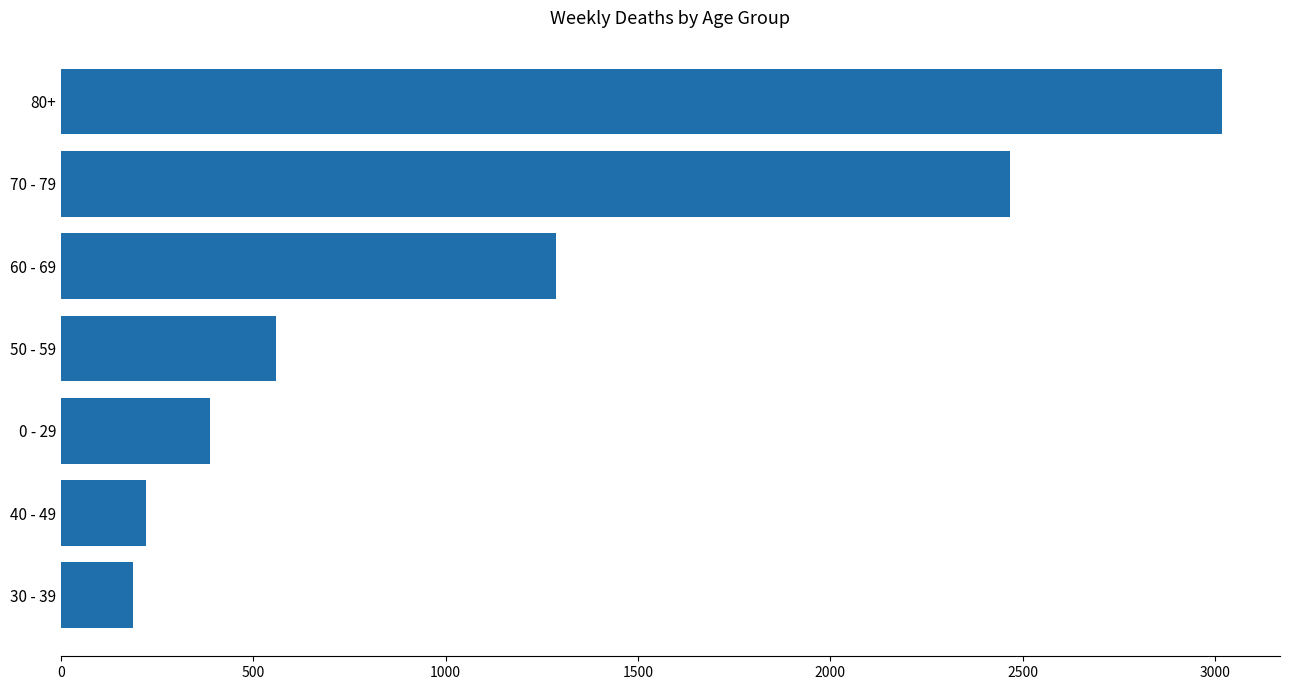

Rank the categories by value from highest to lowest.

80+, 70 - 79, 60 - 69, 50 - 59, 0 - 29, 40 - 49, 30 - 39